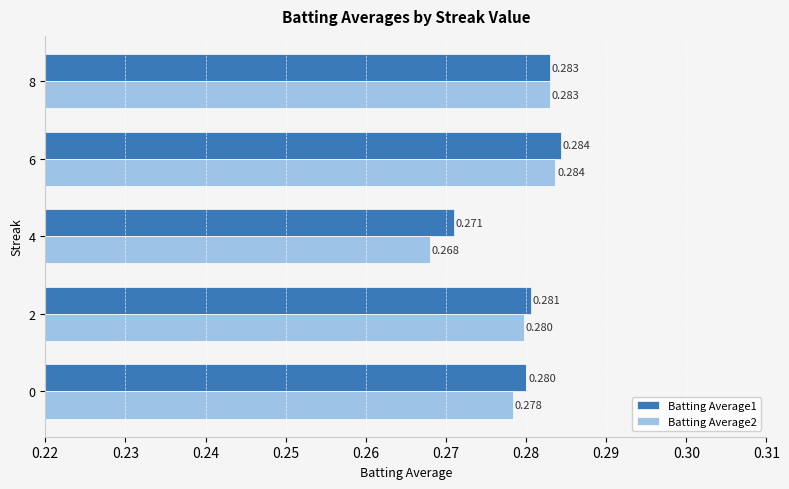

List the series in order of their overall mean, highest first.

Batting Average1, Batting Average2